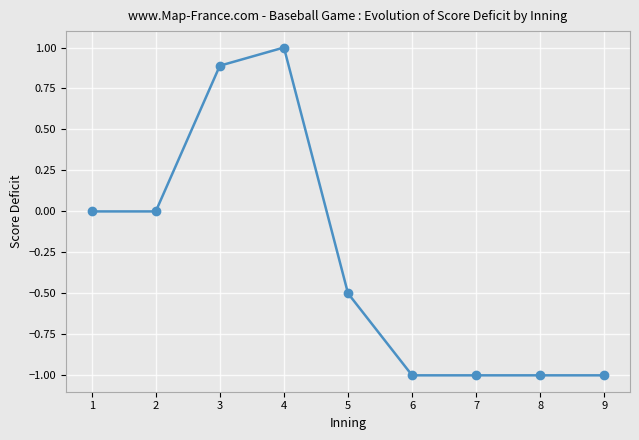

At which category does the data reach its first local peak?

4